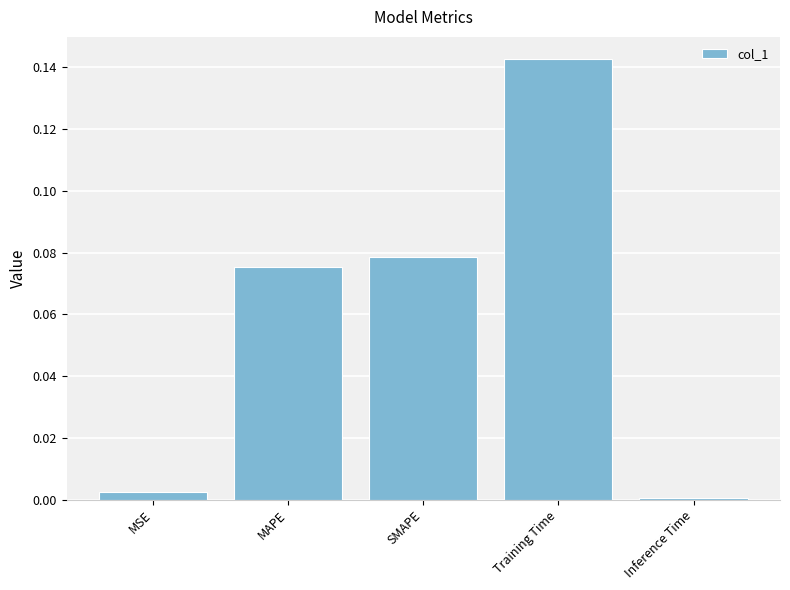

Which category has the lowest value across all series?

Inference Time